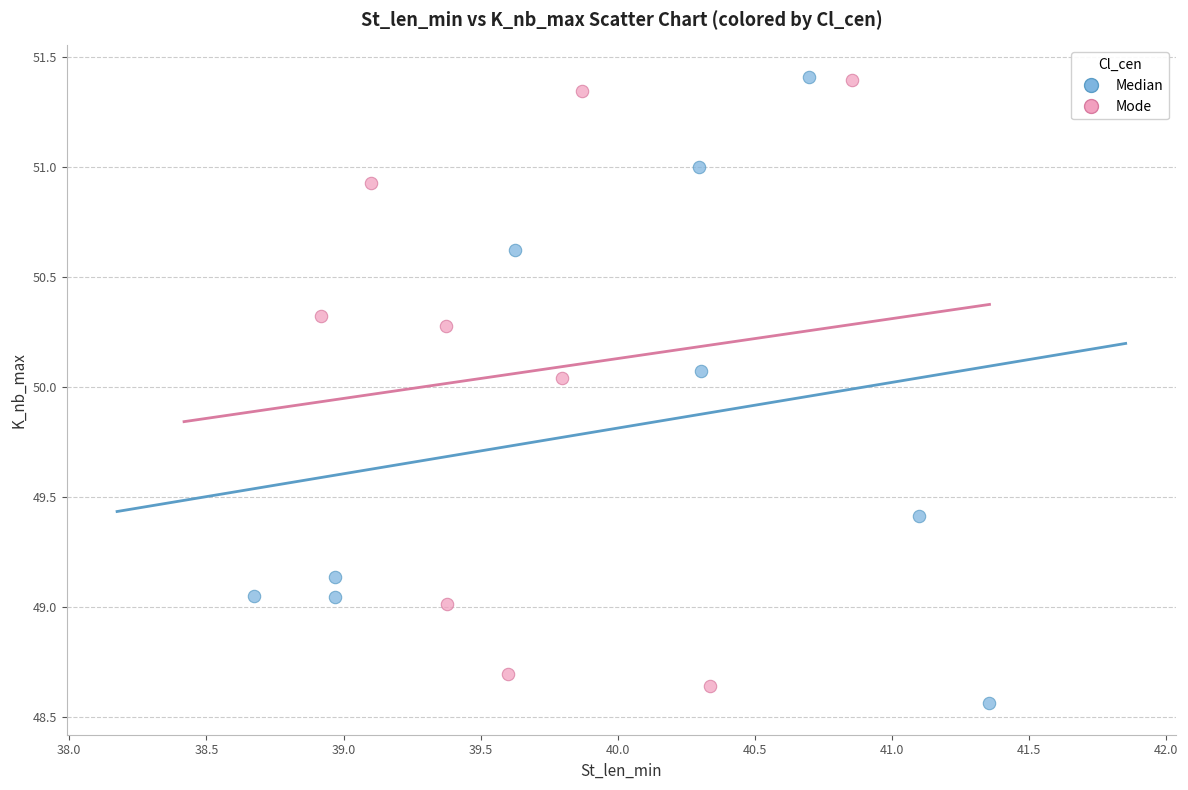

What are all the series names shown in the legend?

Median, Mode